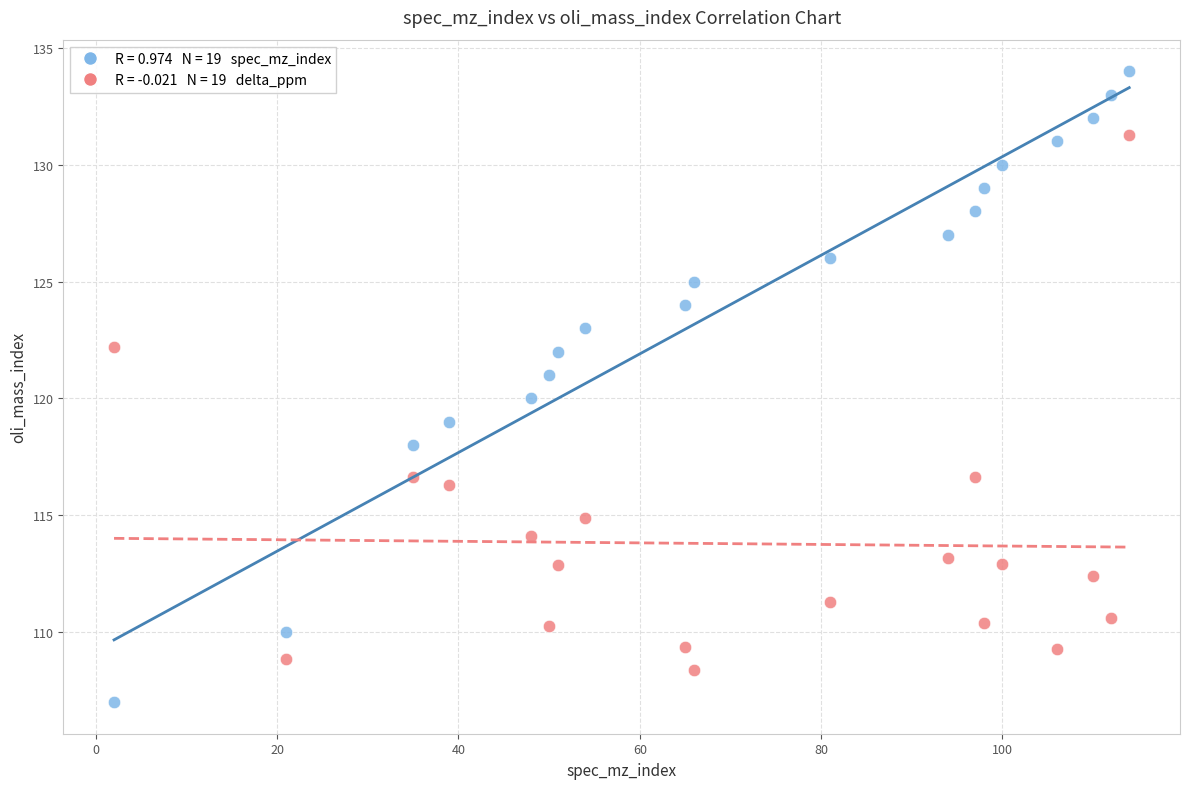

Across all data points, what is the range of Y values (max minus min)?

27.0